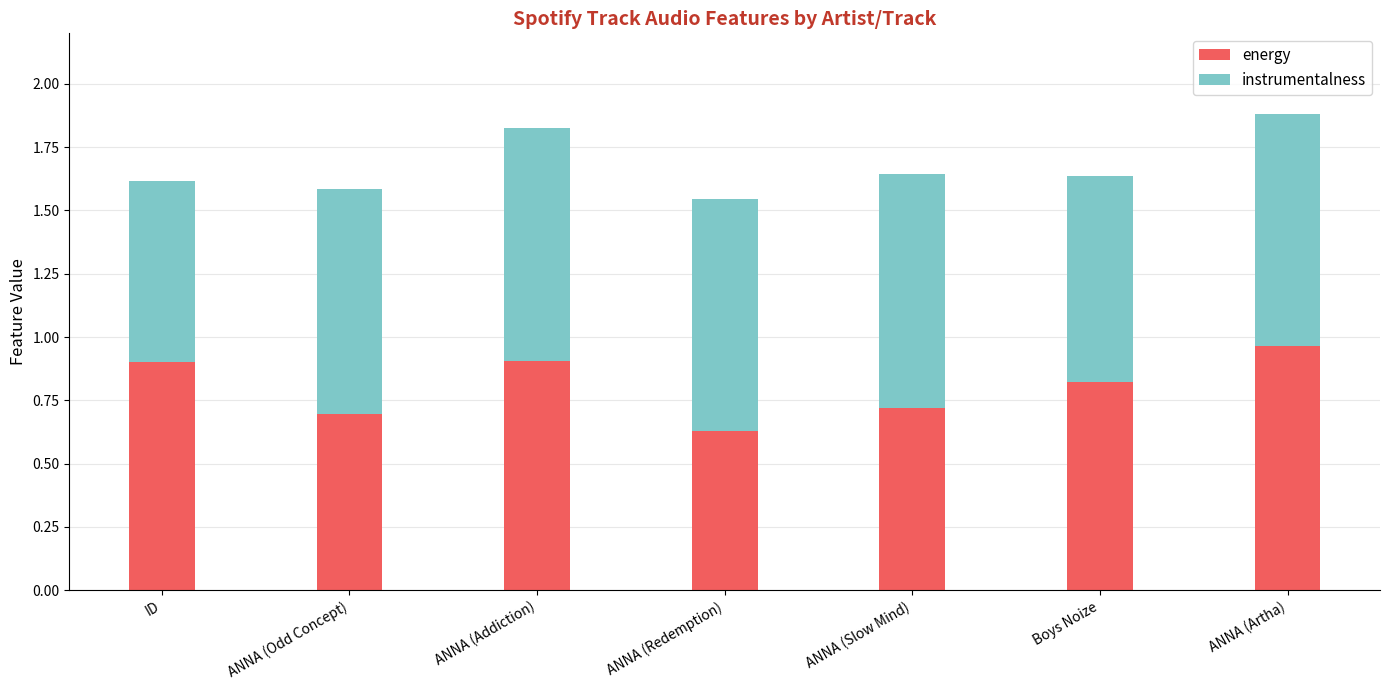

What is the difference between the maximum and second lowest values in the energy series?

0.3